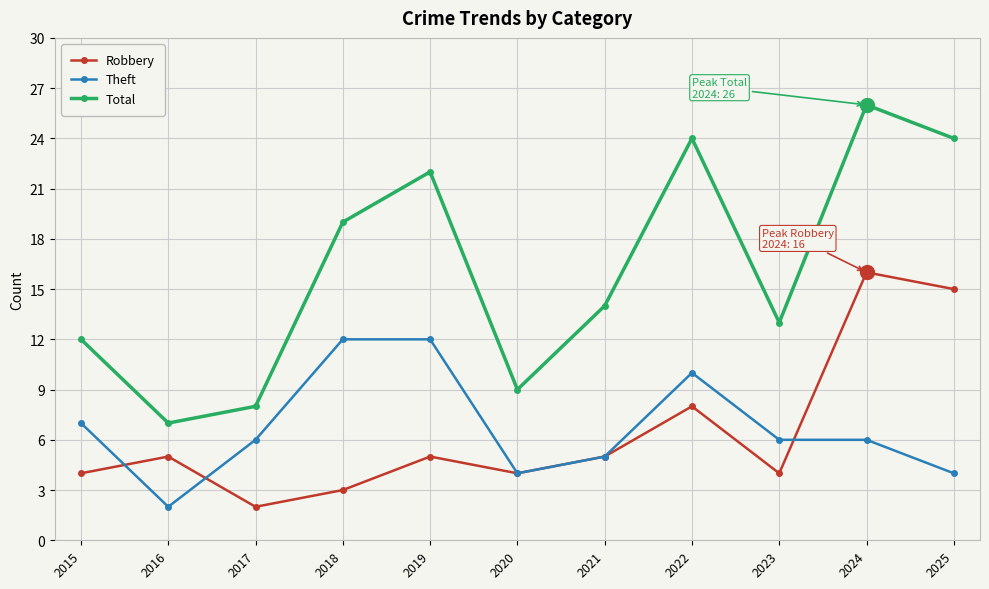

What is the difference between the highest and lowest values at 2016?

5